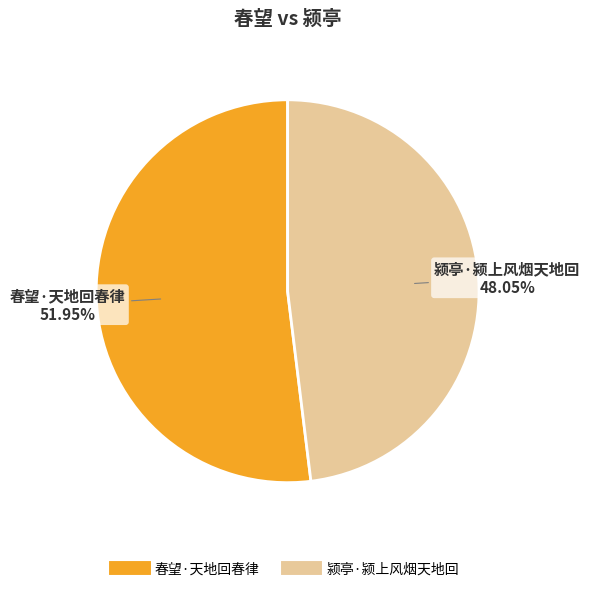

Is there a majority slice in this chart?

Yes